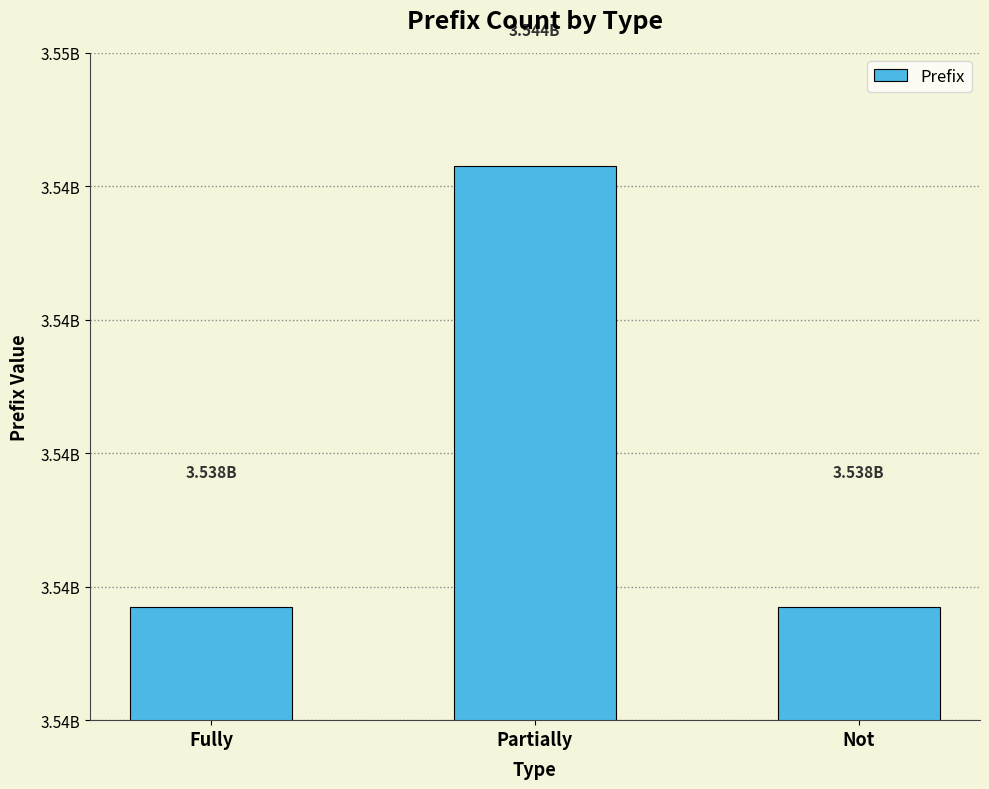

Approximately how many times larger is the value at Fully compared to Not?

1.0